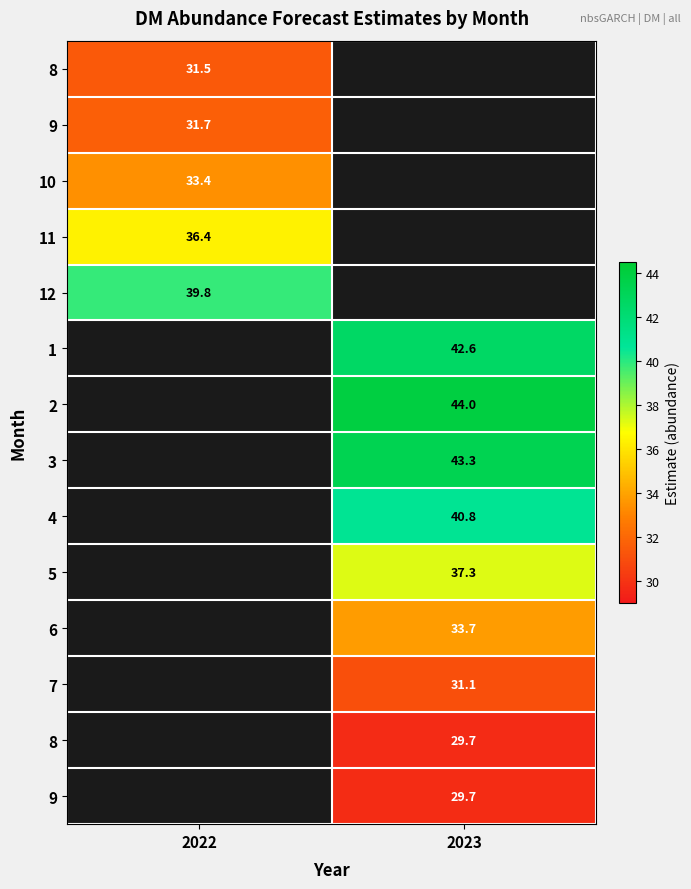

How many categories are shown in the chart?

2